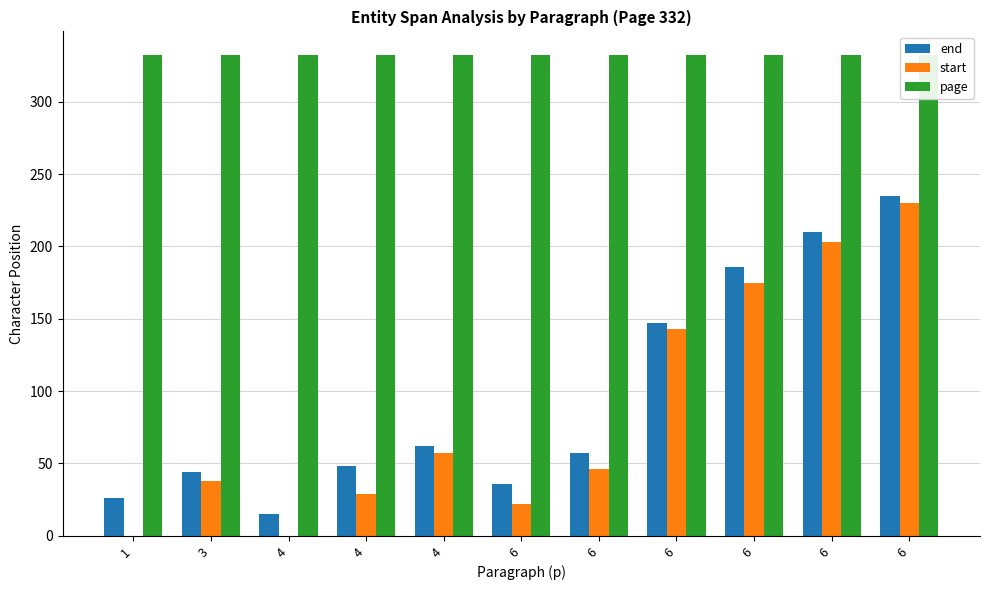

Count the number of categories in the chart.

11